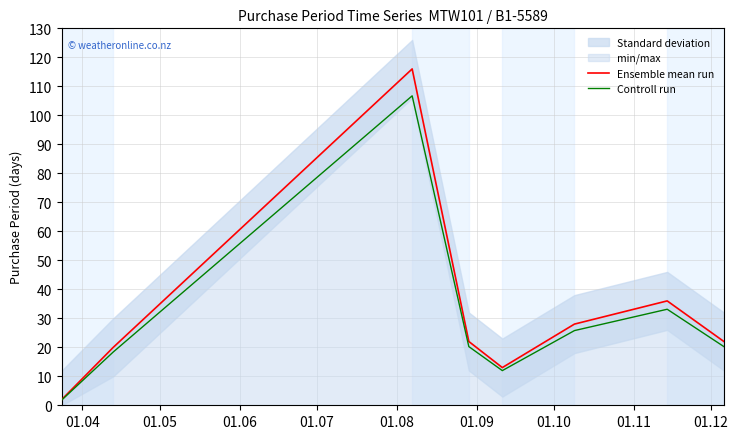

True or false: Controll run and Ensemble mean run intersect in this chart.

False